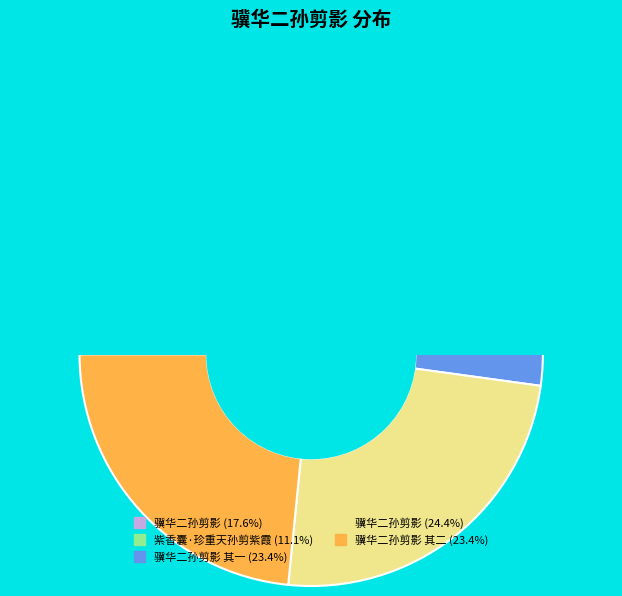

To the nearest percent, what is the combined percentage of 骥华二孙剪影 其二 and 骥华二孙剪影 其一?

47%